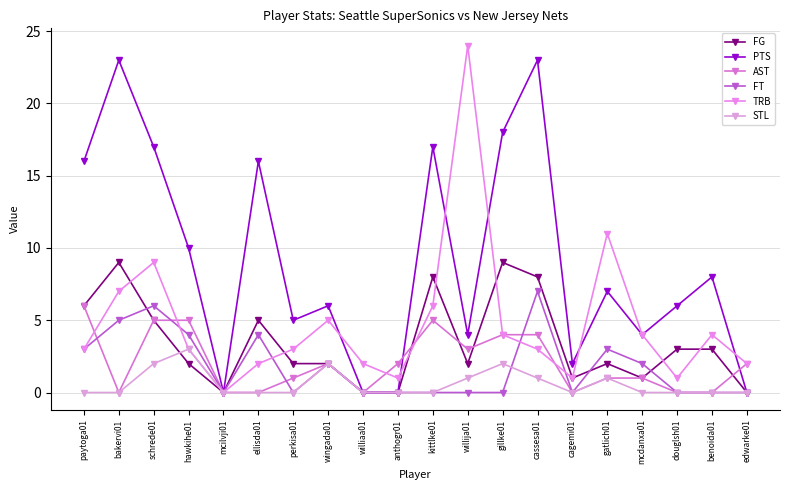

List the series in order of their peak value, highest first.

TRB, PTS, FG, FT, AST, STL